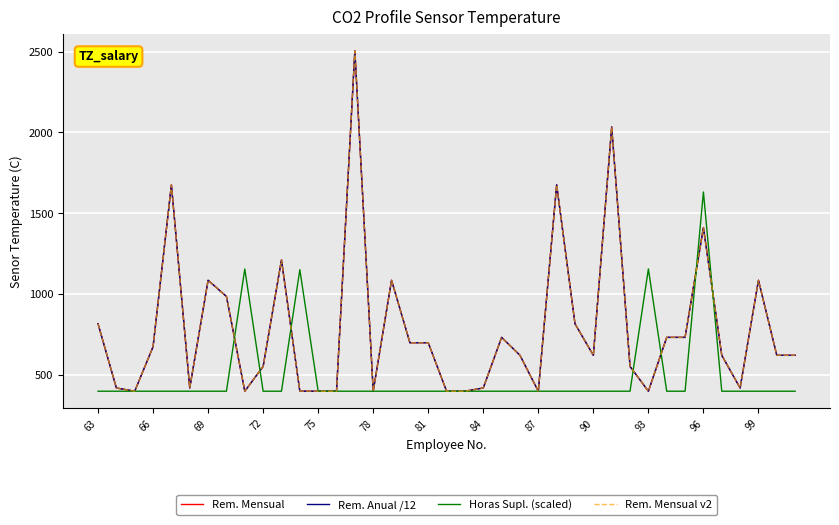

Does the chart display data point markers on the line(s)?

No